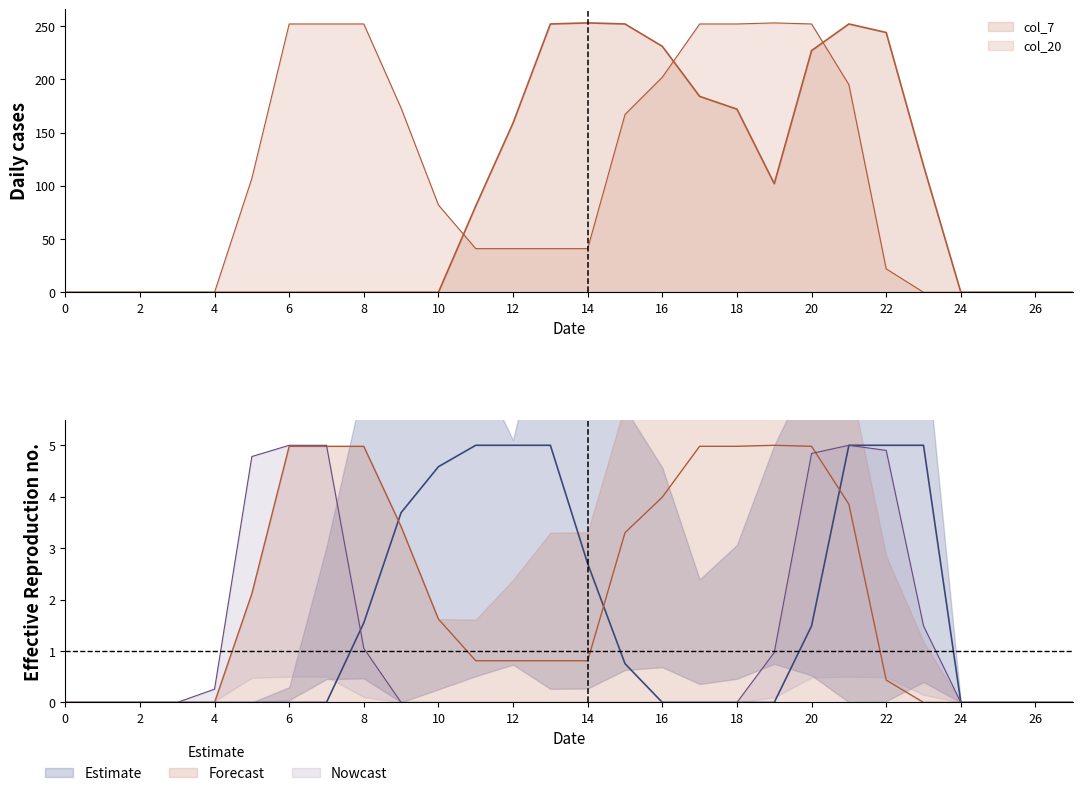

At which category is the sum across all series the highest?

20